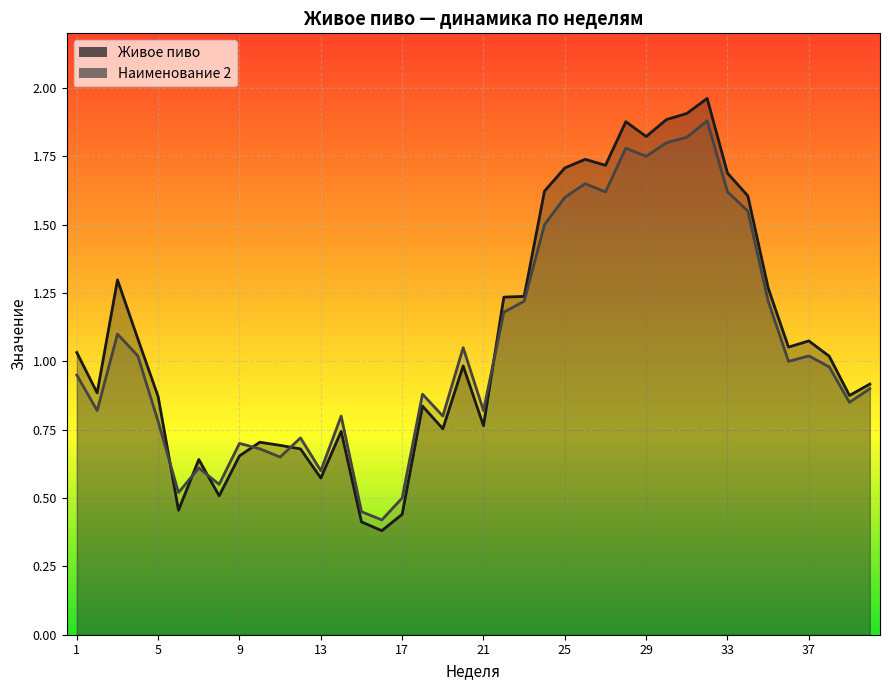

Where do Наименование 2 and Живое пиво first cross each other?

5 and 6